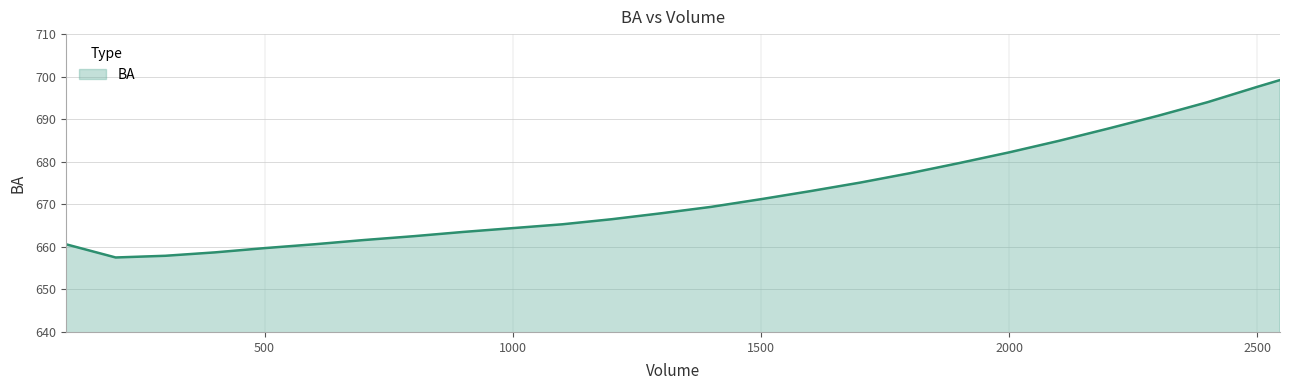

What is the difference between the maximum and minimum values?

41.7